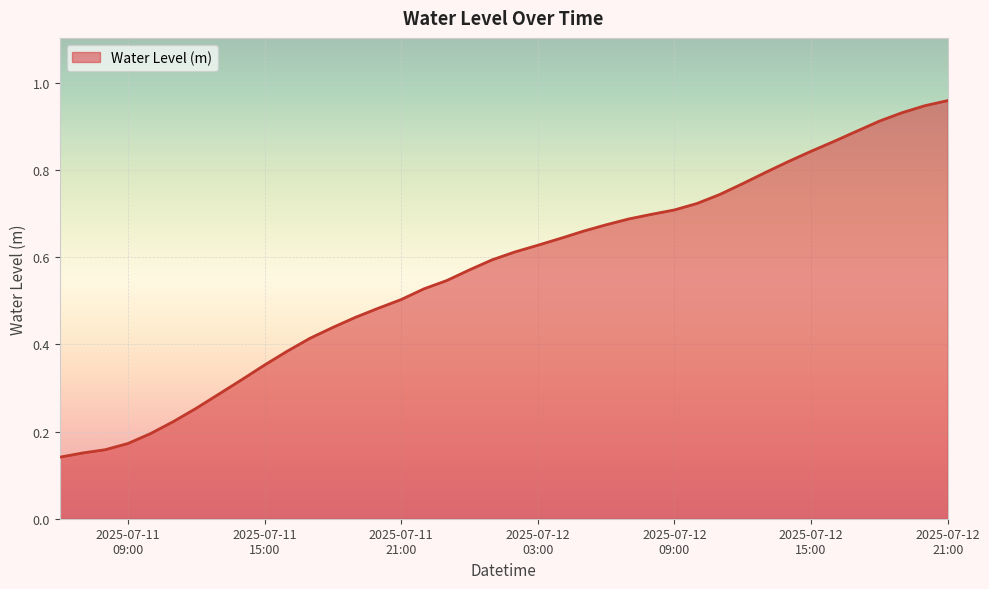

Does the chart have visible grid lines?

Yes